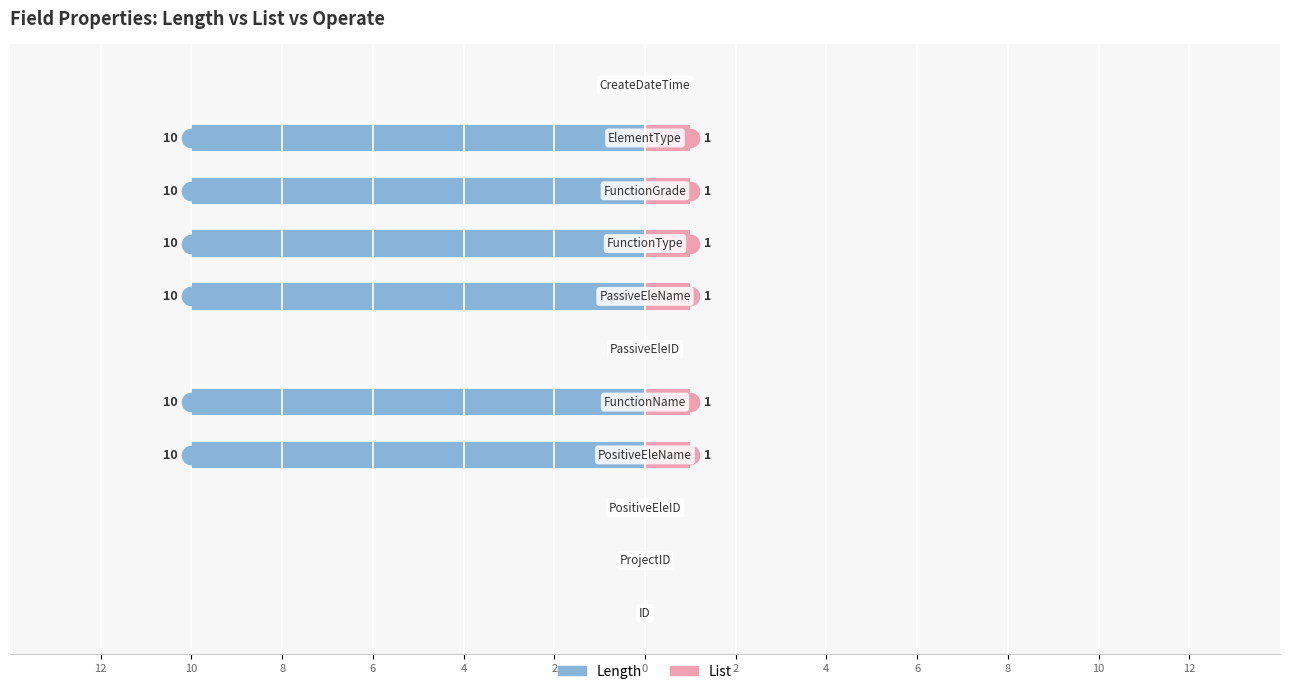

Which series contains the lowest Y value?

Length